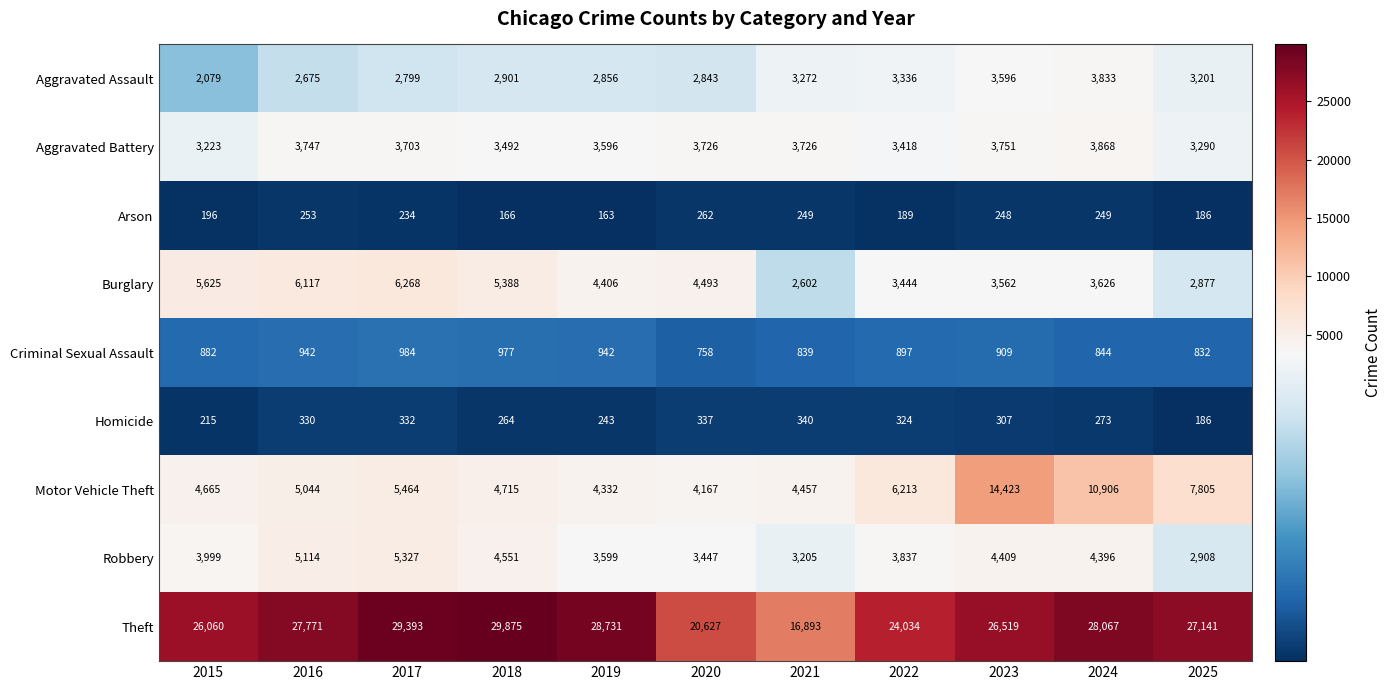

How many distinct data groups are displayed?

9